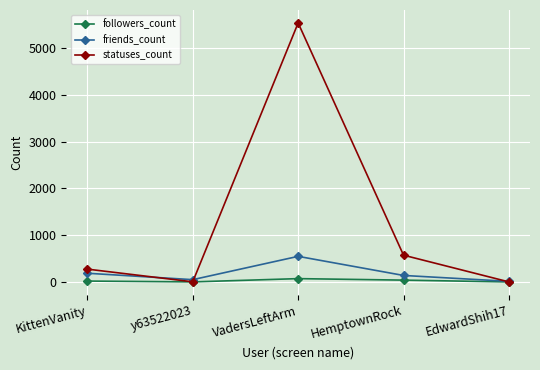

Which series has the largest range (max minus min)?

statuses_count